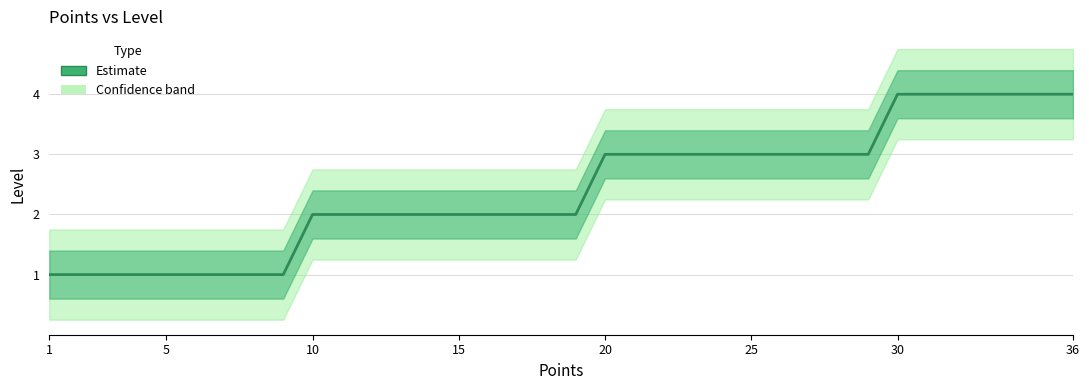

Reading right to left, extract all data points from this chart.

4	4	4	4	4	4	4	3	3	3	3	3	3	3	3	3	3	2	2	2	2	2	2	2	2	2	2	1	1	1	1	1	1	1	1	1